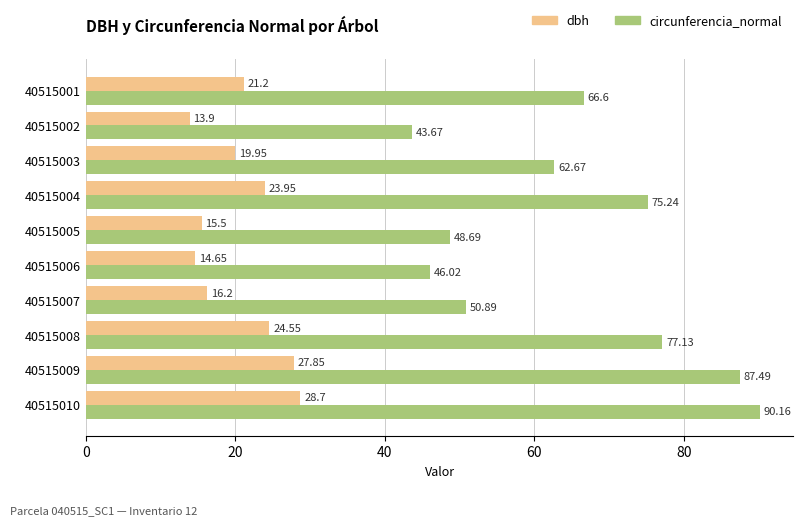

At which category is the sum across all series the highest?

40515010